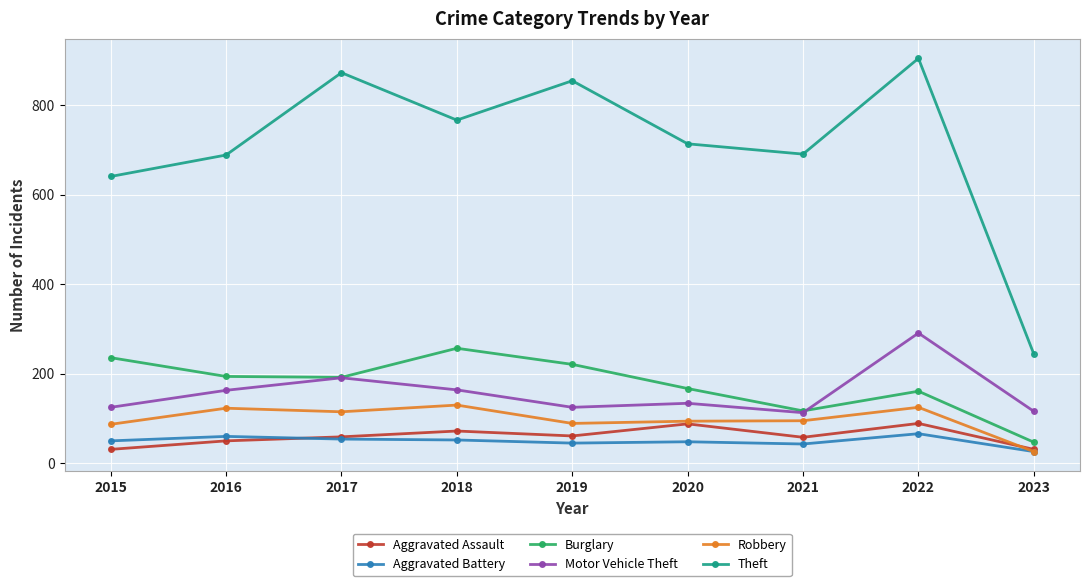

Rank the series at 2019 from highest to lowest value.

Theft, Burglary, Motor Vehicle Theft, Robbery, Aggravated Assault, Aggravated Battery